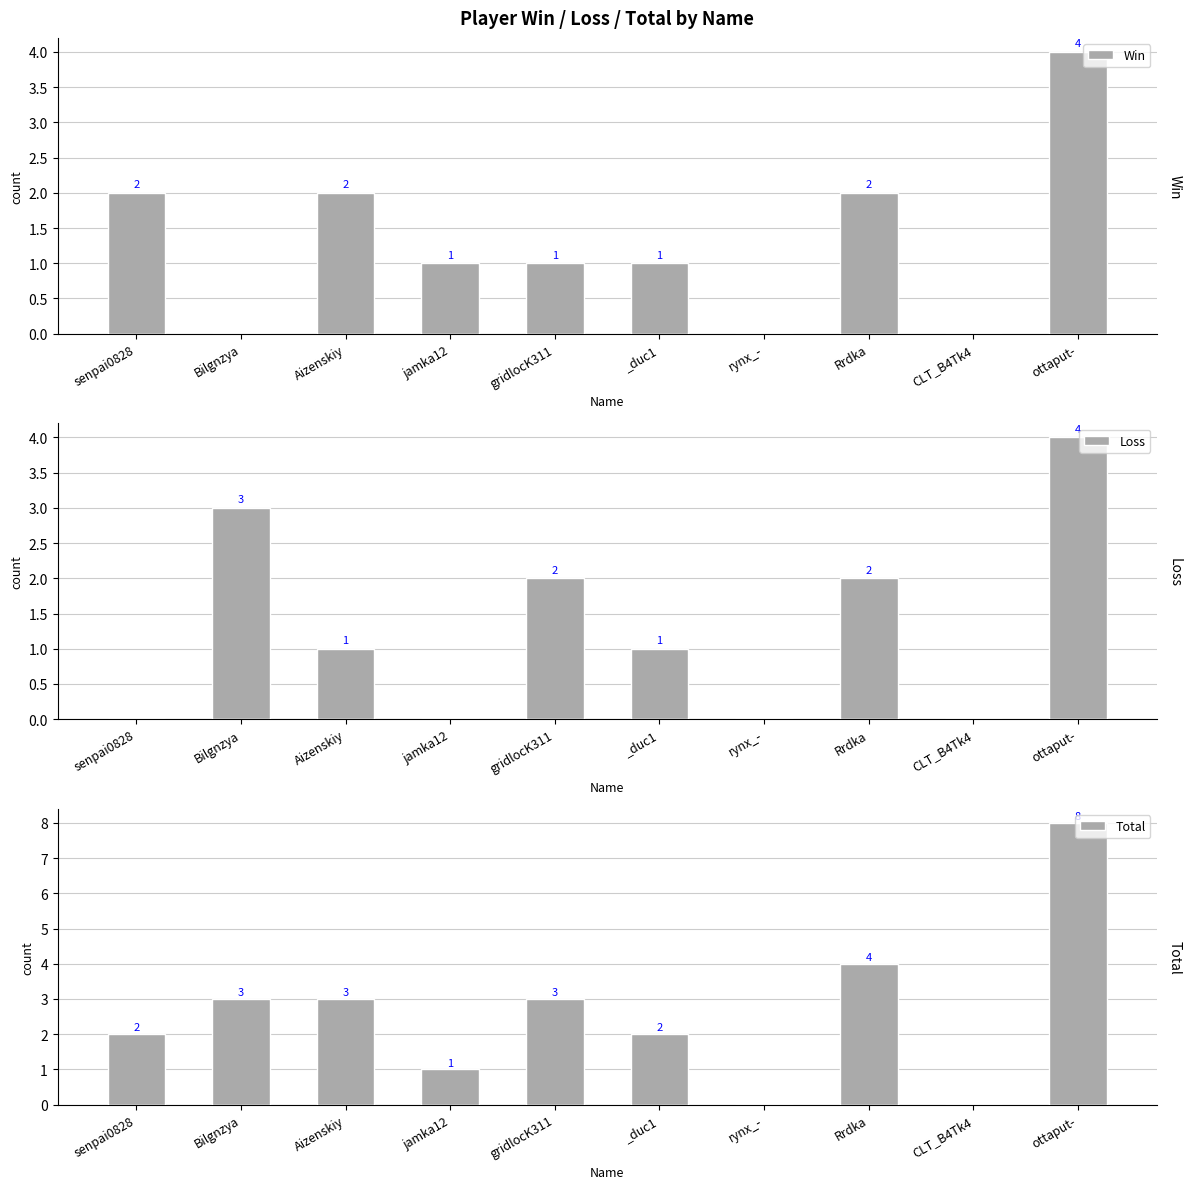

What is the sum of the Loss values at jamka12 and _duc1?

1